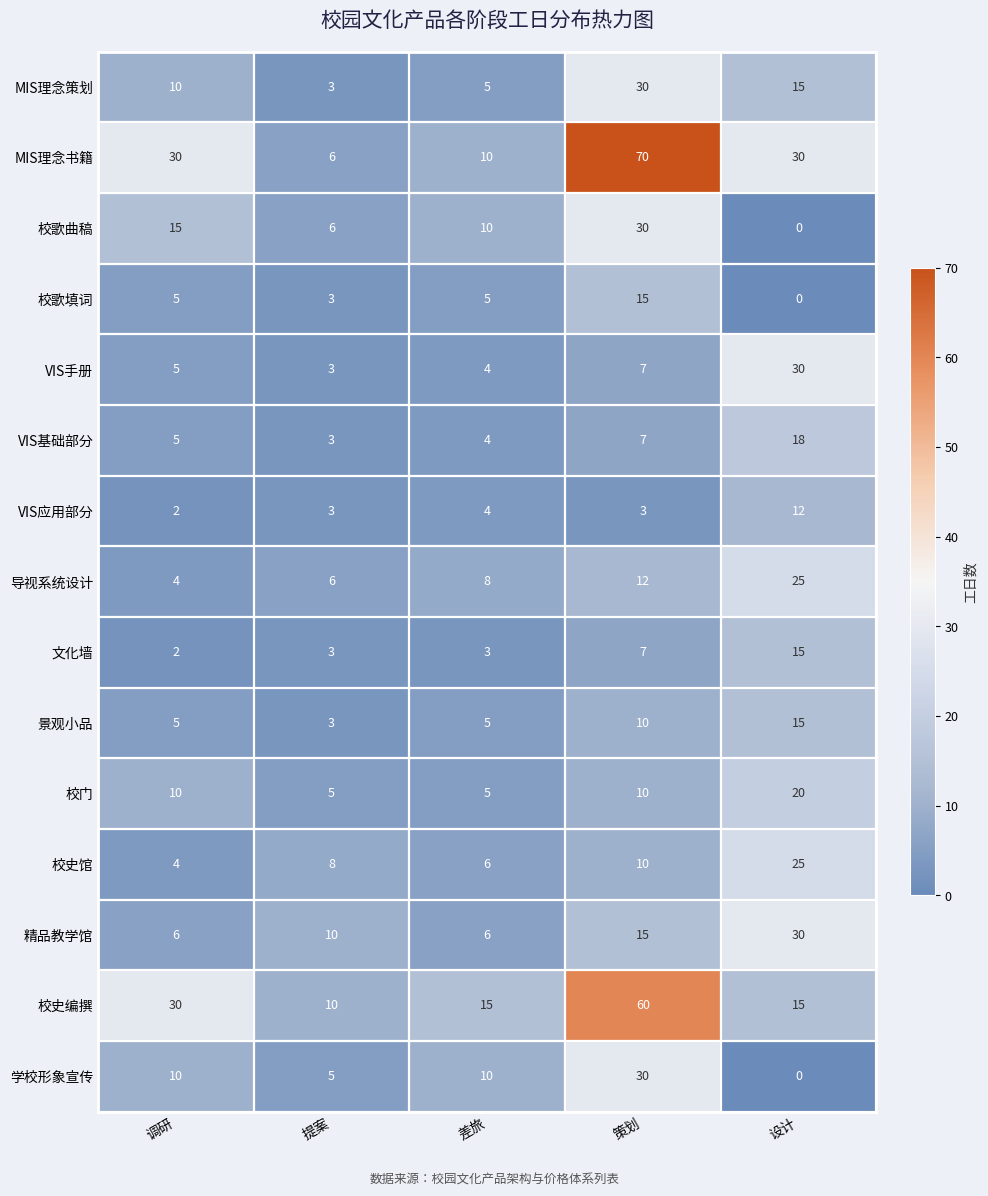

At how many categories does at least one series exceed 18?

3